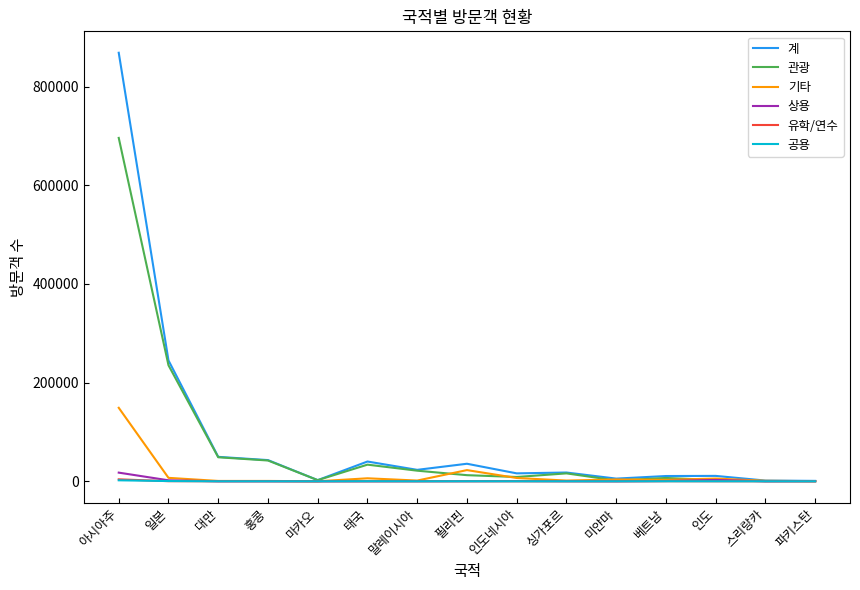

At which category does the chart reach its peak across all series?

아시아주